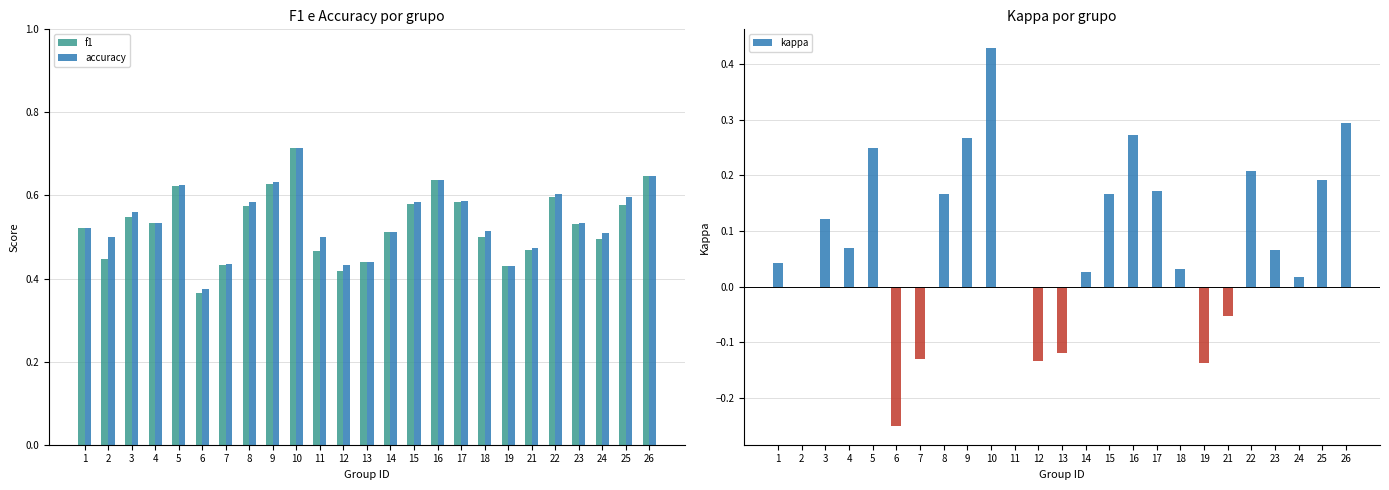

What is the value of the f1 bar at the 22nd from the left?

0.5